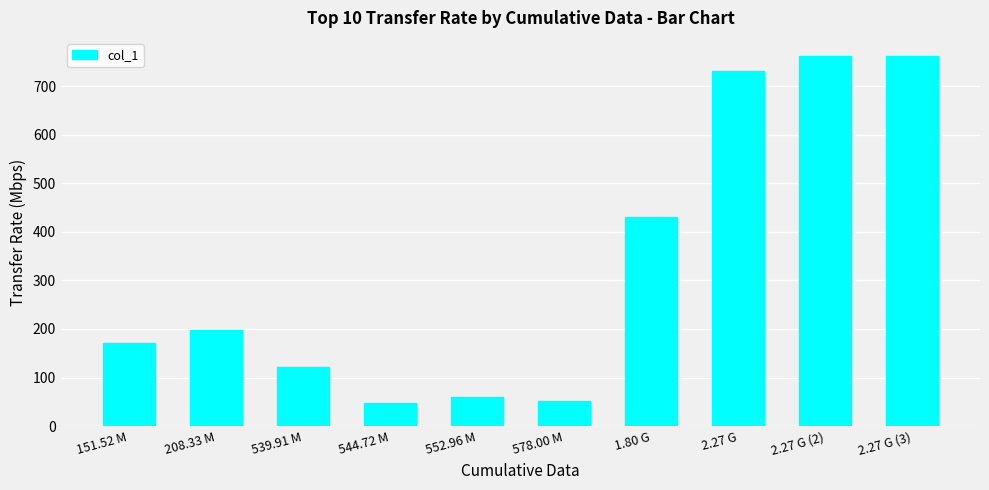

How many values exceed 198?

5